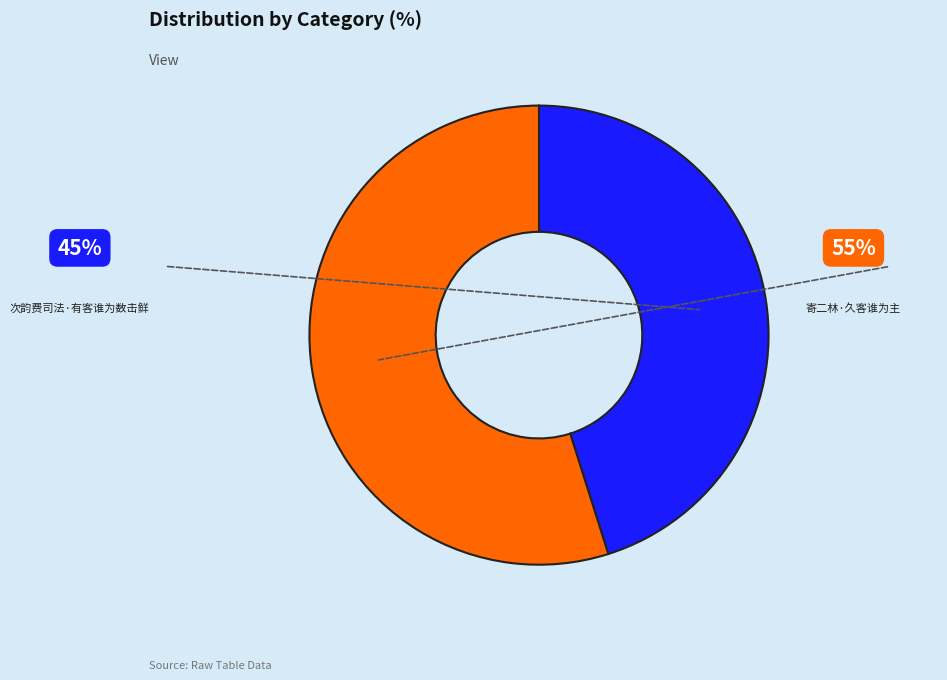

Is there a majority slice in this chart?

Yes